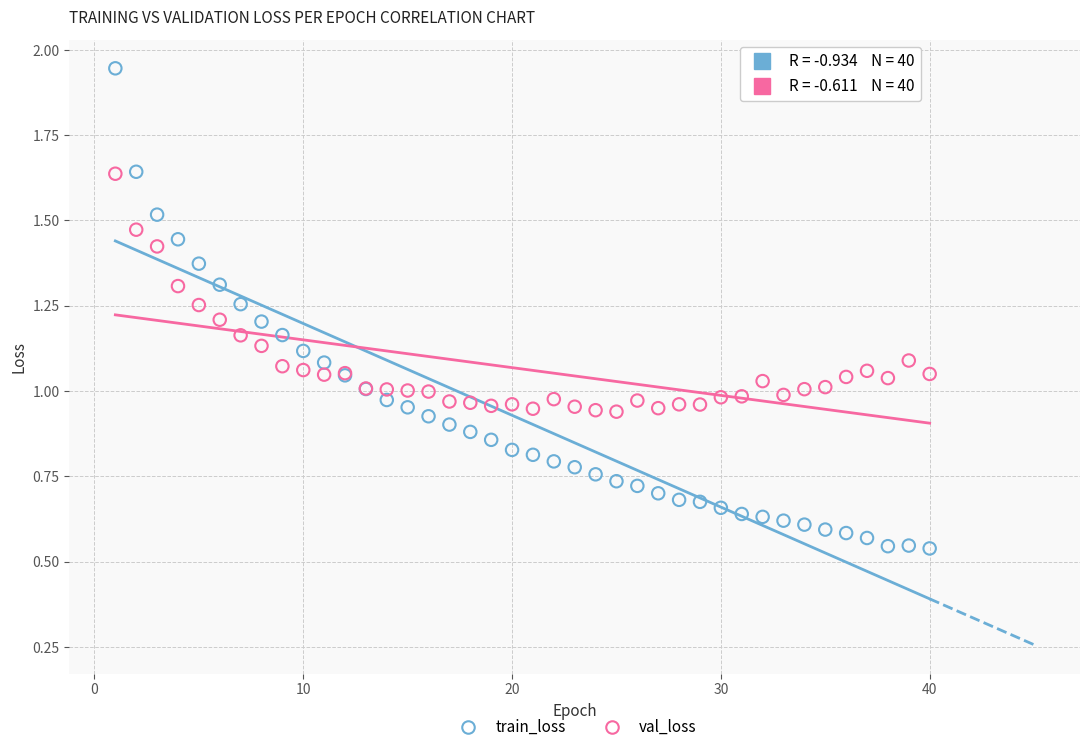

Which series contains the lowest Y value?

train_loss